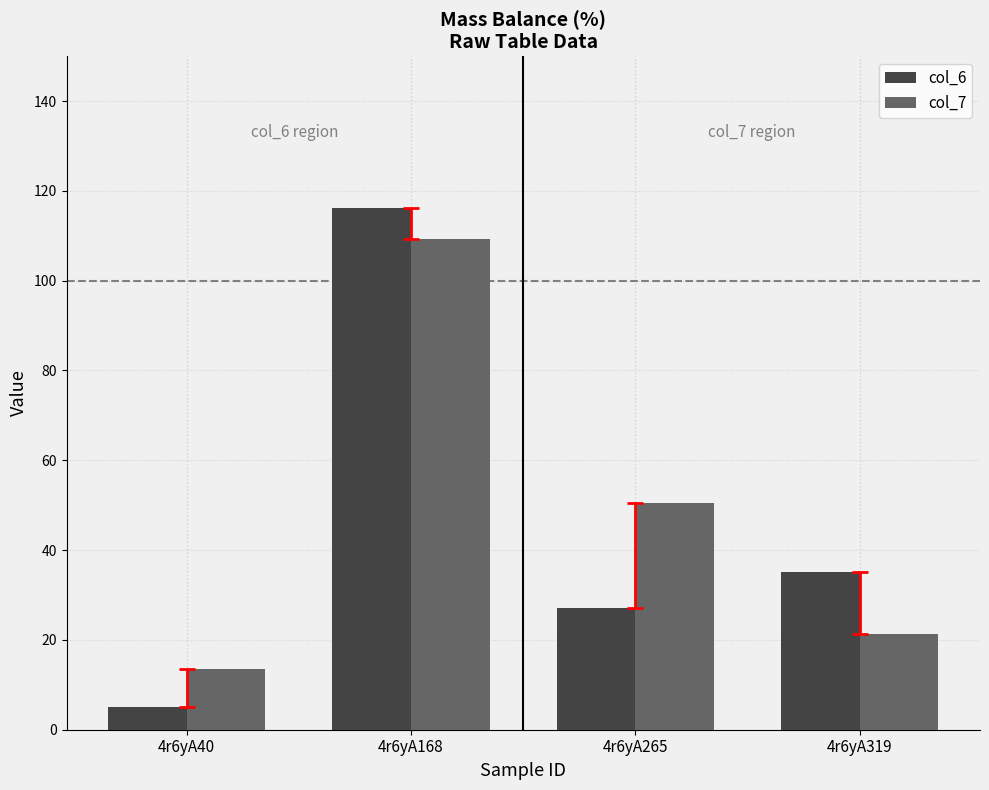

Is it true that col_6 equals 116.1 at 4r6yA168?

True